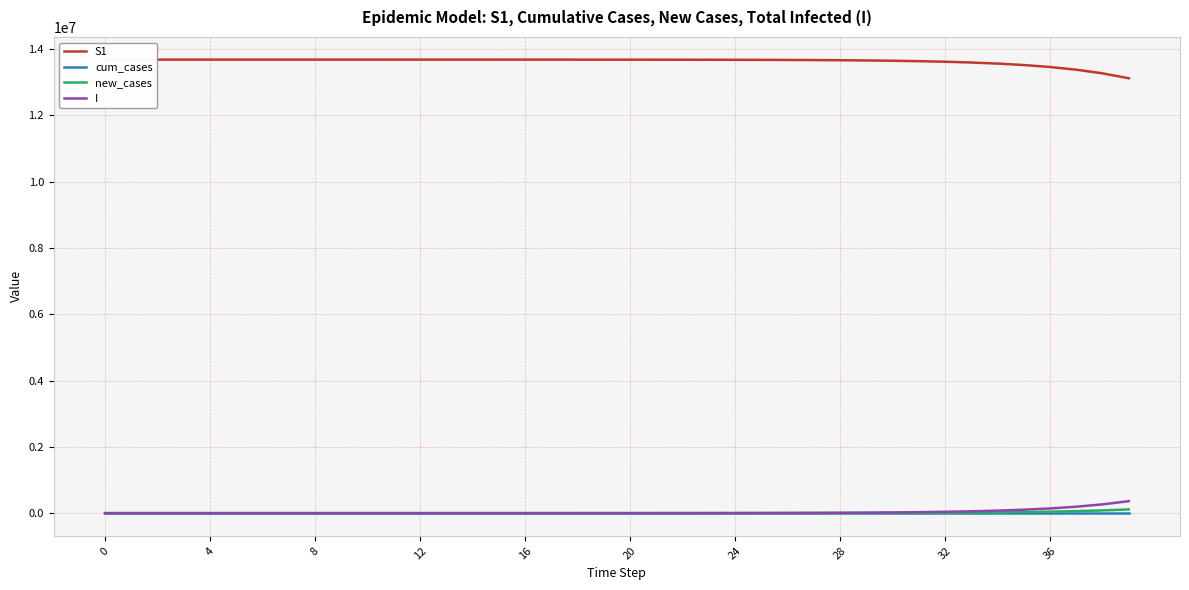

What is the label of the 5th point from the right?

35